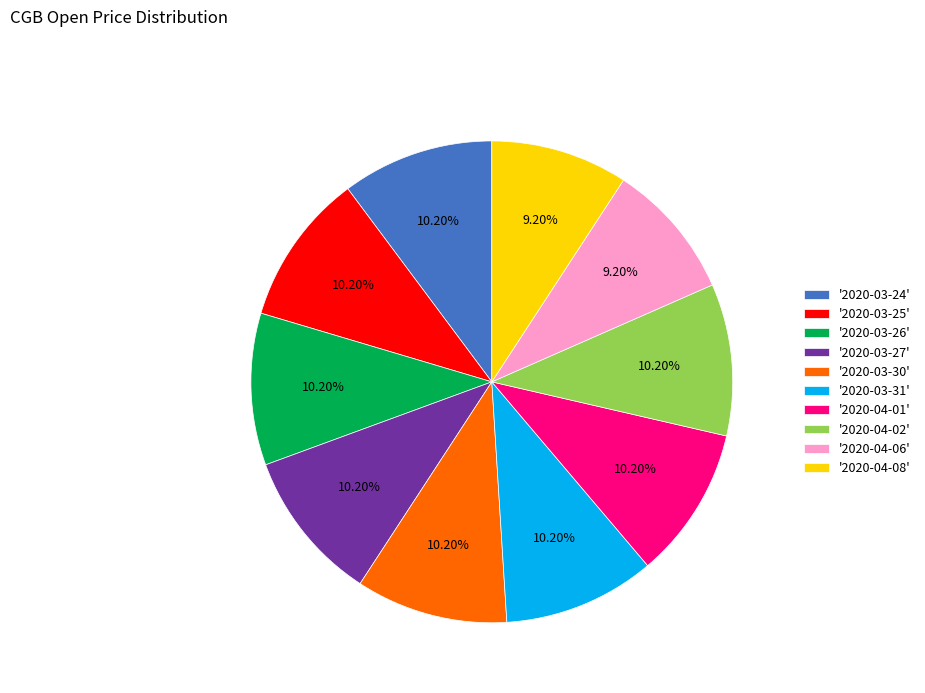

Is the sum of '2020-04-02' and '2020-03-24' greater than half?

No